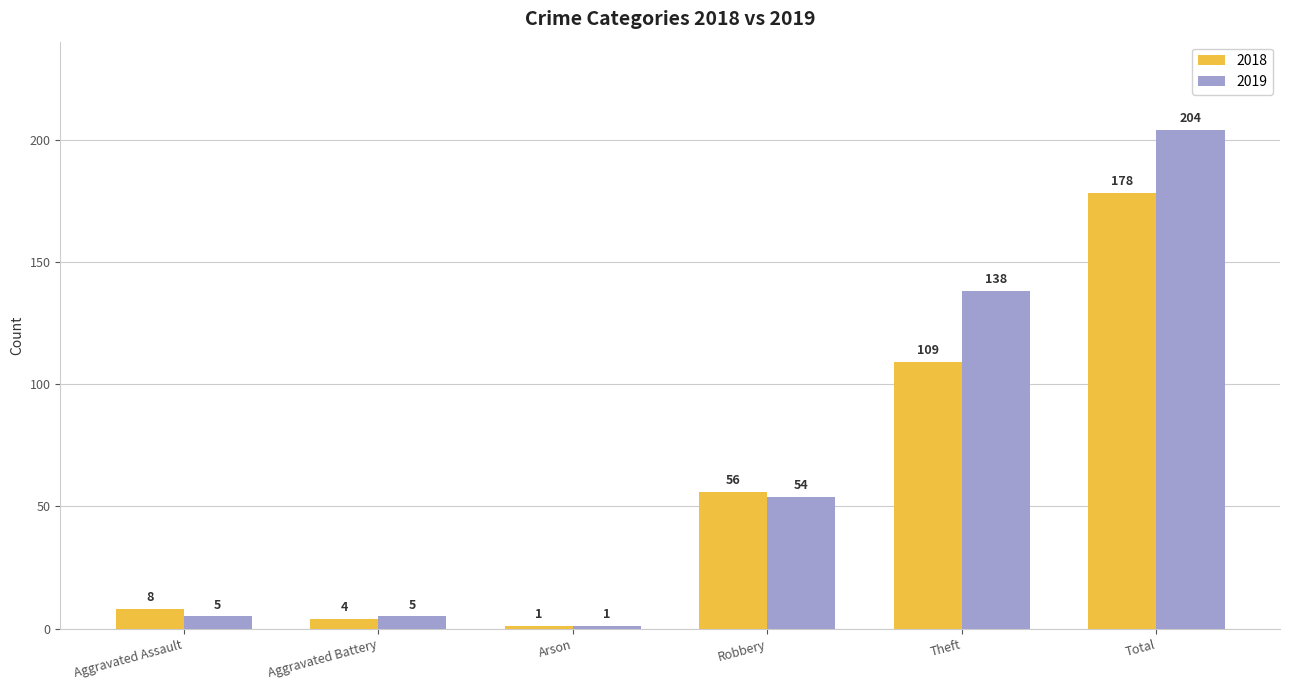

List the series in order of their overall mean, lowest first.

2018, 2019